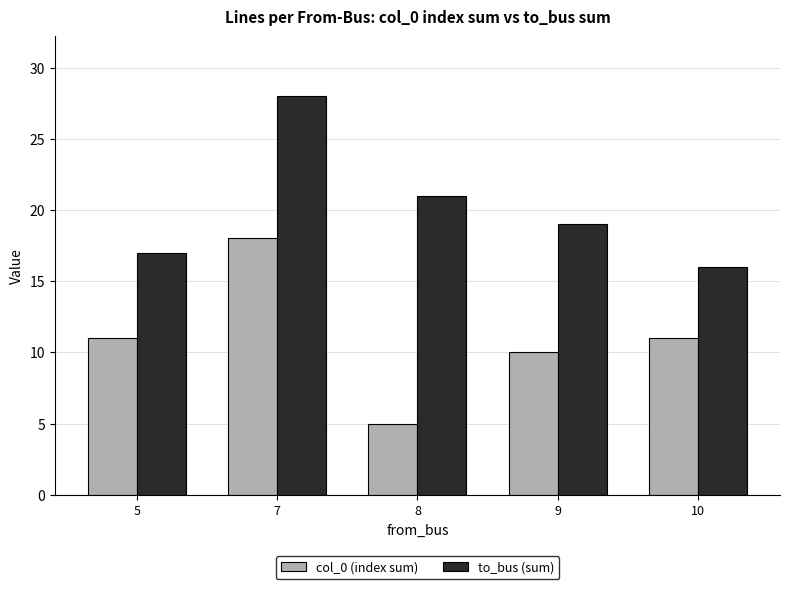

What are all the series names shown in the legend?

col_0 (index sum), to_bus (sum)